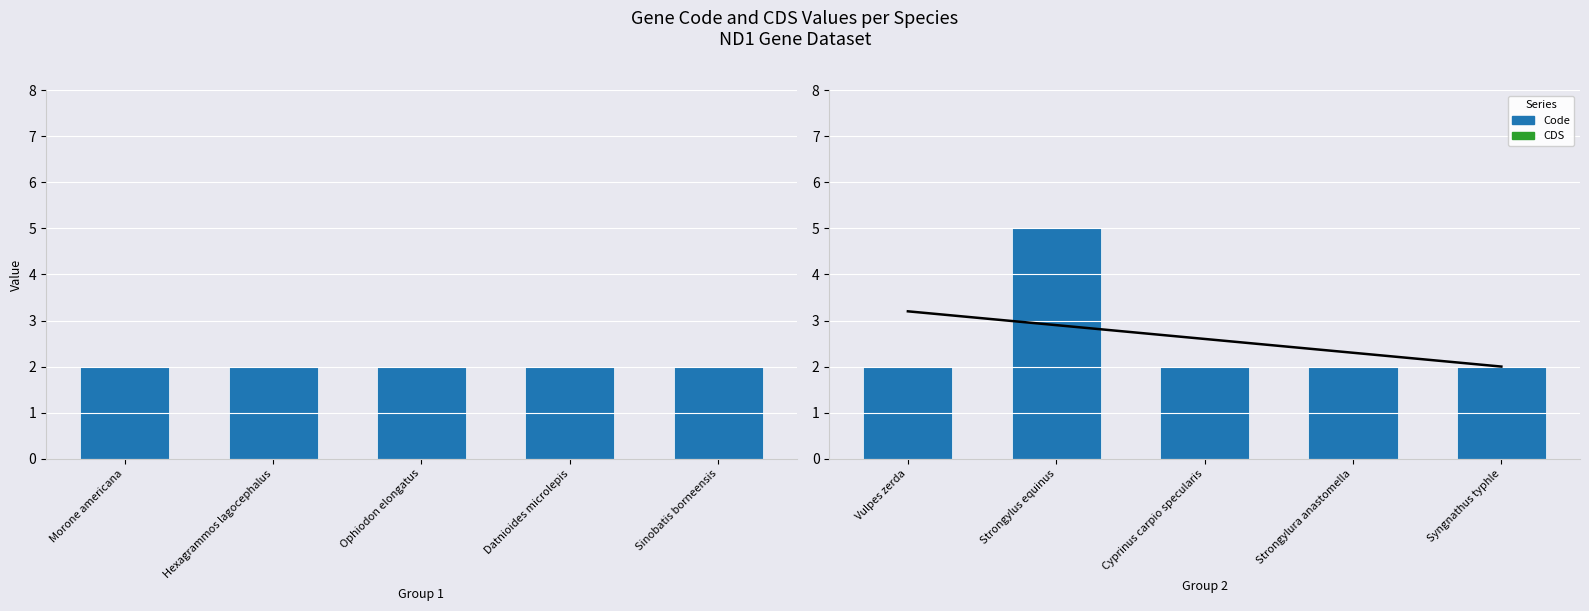

Count the number of categories in the chart.

5